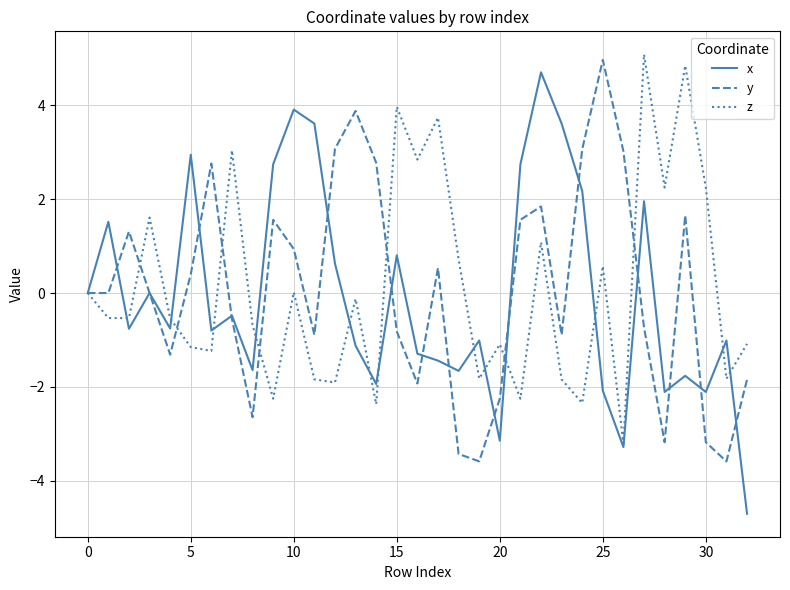

Rank the series by their maximum value, from highest to lowest.

z, y, x